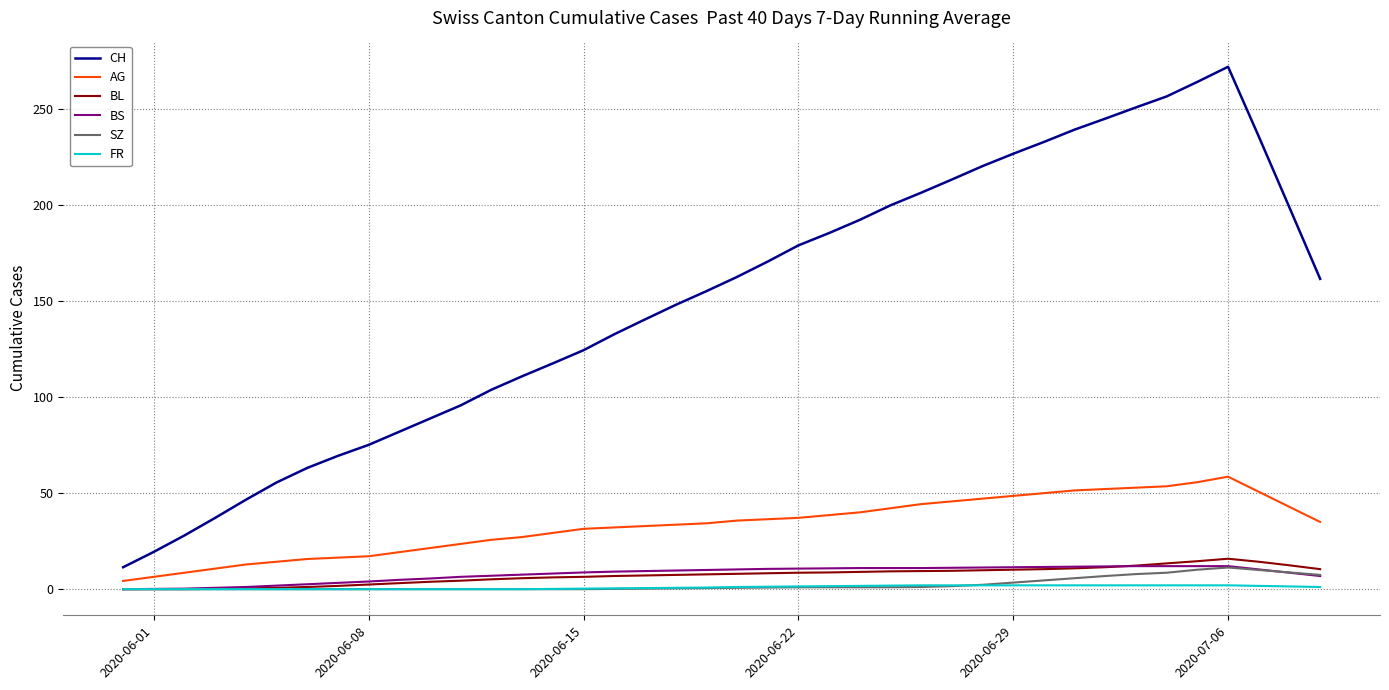

Which series has the widest spread of values?

CH